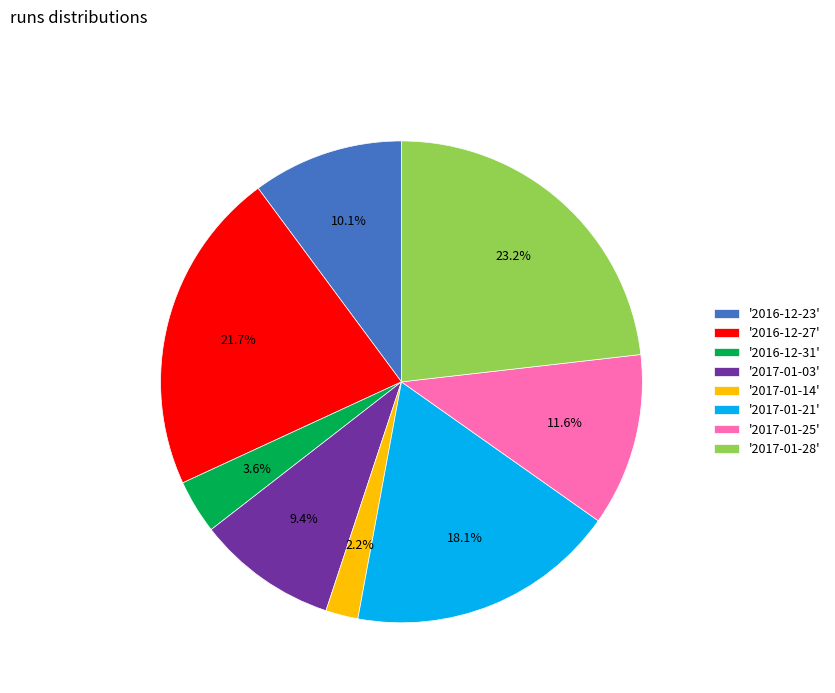

Is the sum of '2017-01-03' and '2017-01-25' greater than half?

No